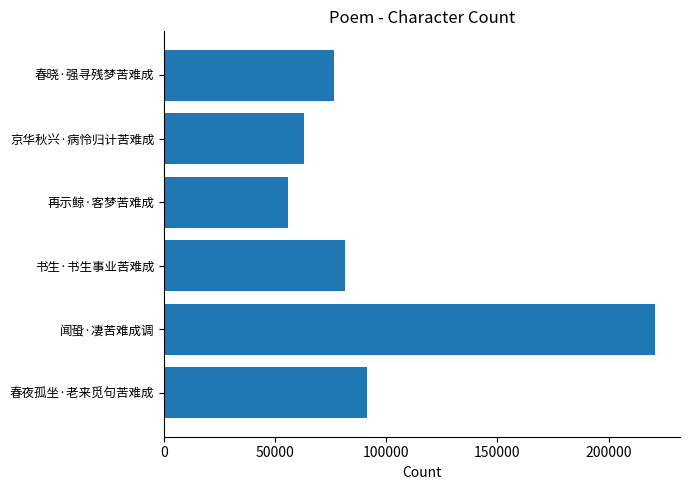

What is the sum of the values at 京华秋兴·病怜归计苦难成 and 春晓·强寻残梦苦难成?

139243